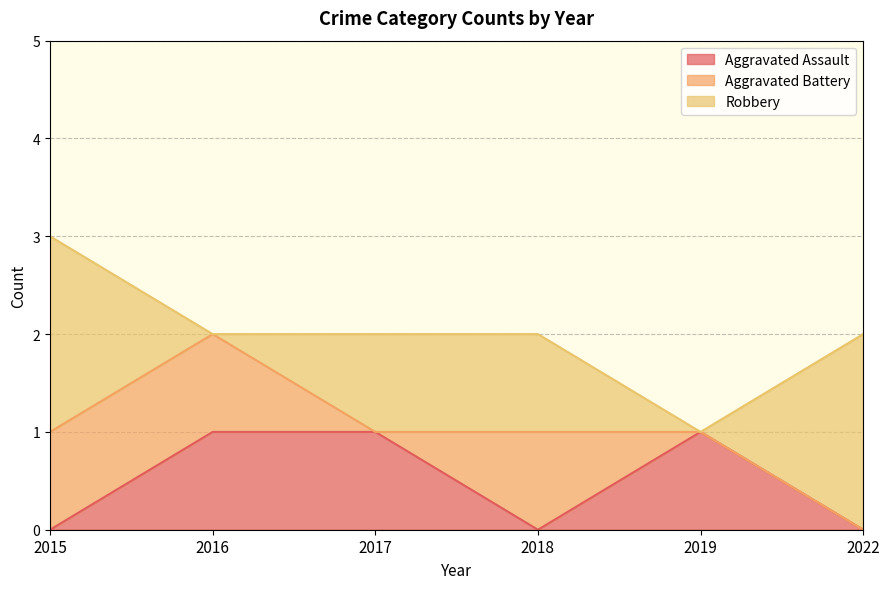

List the labels in order of Robbery value, largest first.

2015, 2022, 2017, 2018, 2016, 2019